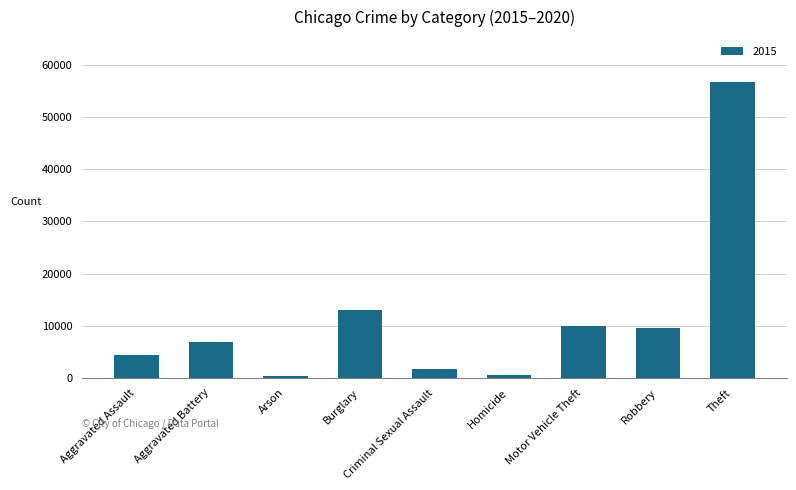

Which label corresponds to the largest value in the chart?

Theft